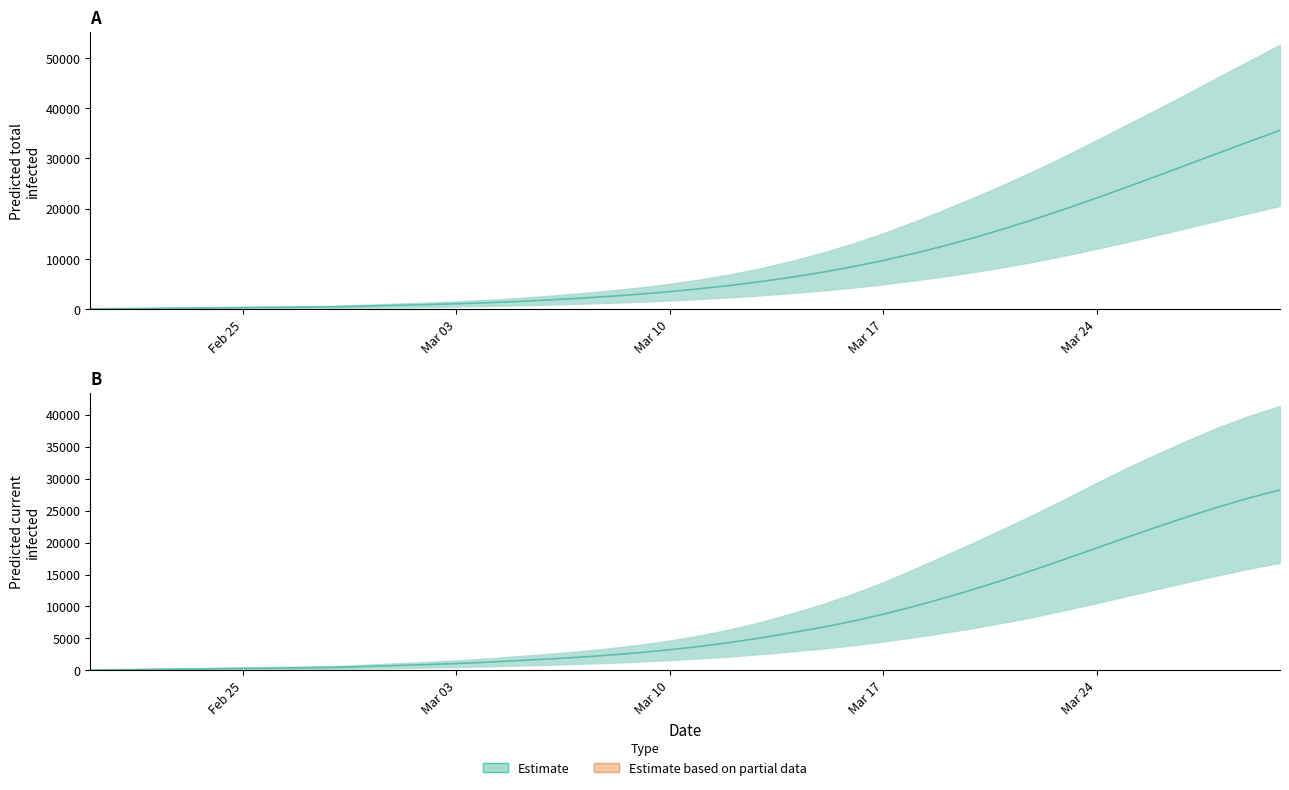

True or false: predicted_current_infected_lower and predicted_total_infected_upper intersect in this chart.

False